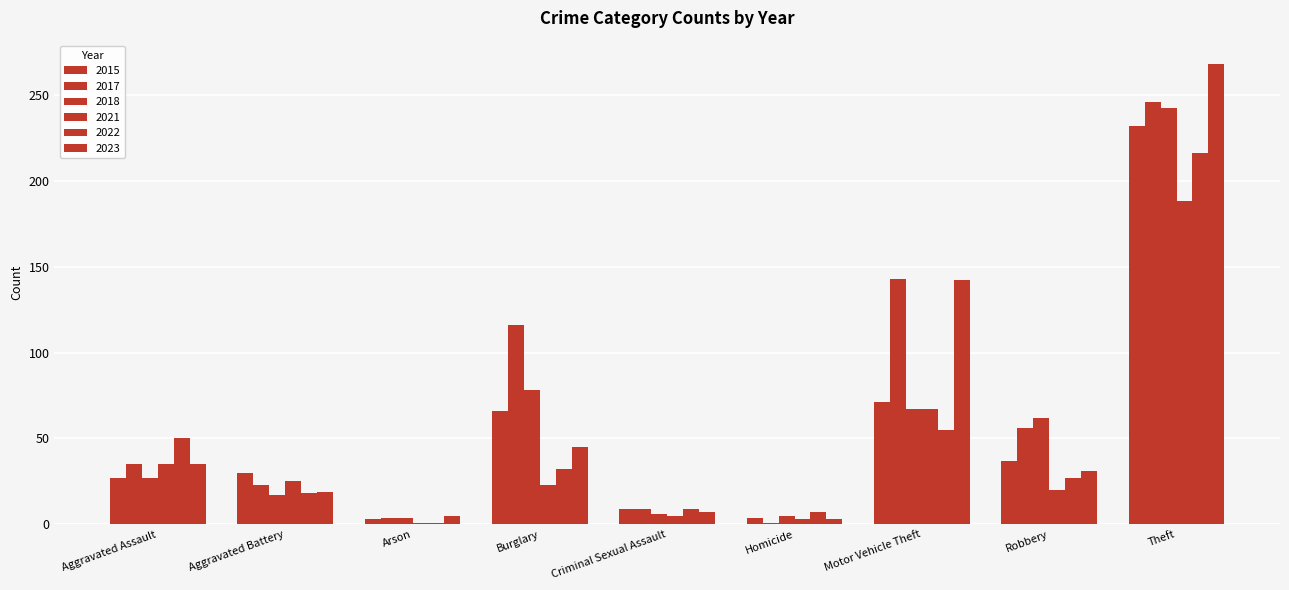

Between Arson and Robbery, which series saw the biggest shift?

2018